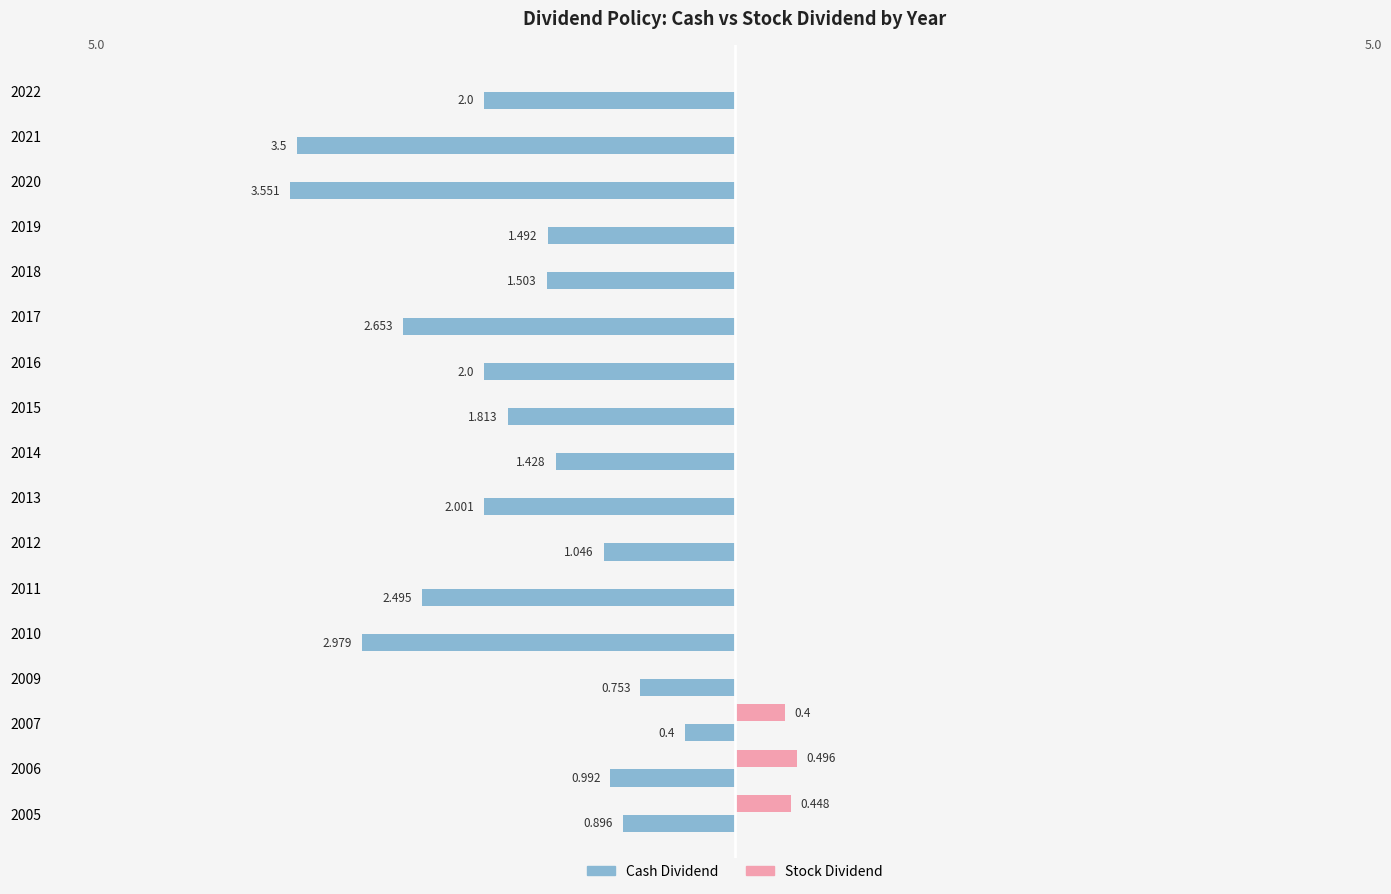

What are all the series names shown in the legend?

Cash Dividend, Stock Dividend